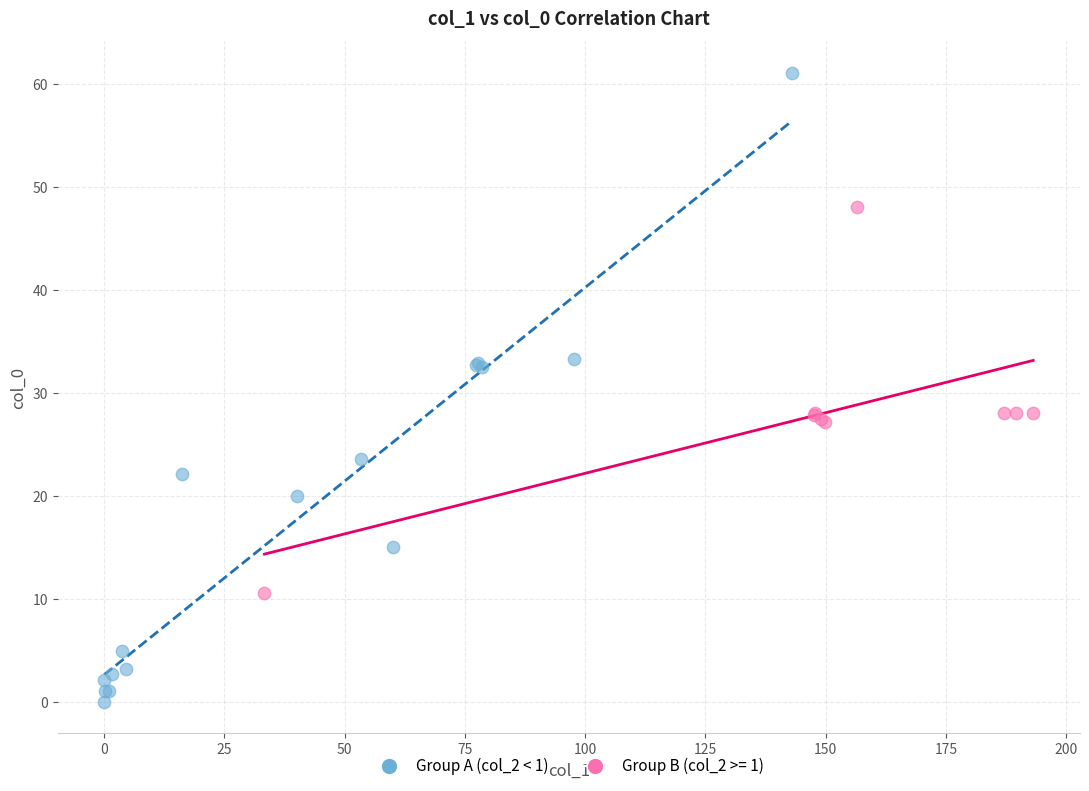

Which series reaches the maximum Y coordinate?

Group A (col_2 < 1)